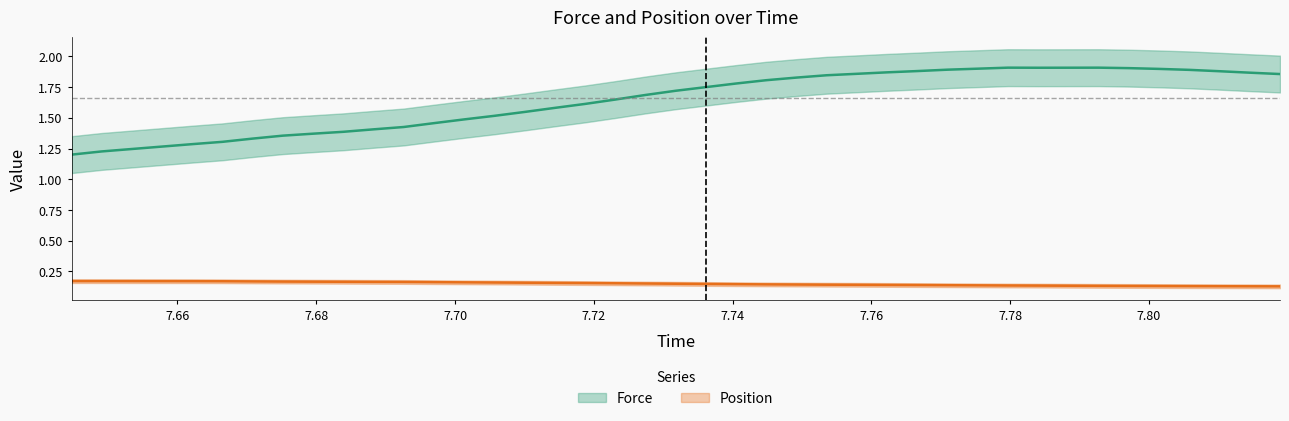

What is the value of the force point at the 15th from the left?

1.6